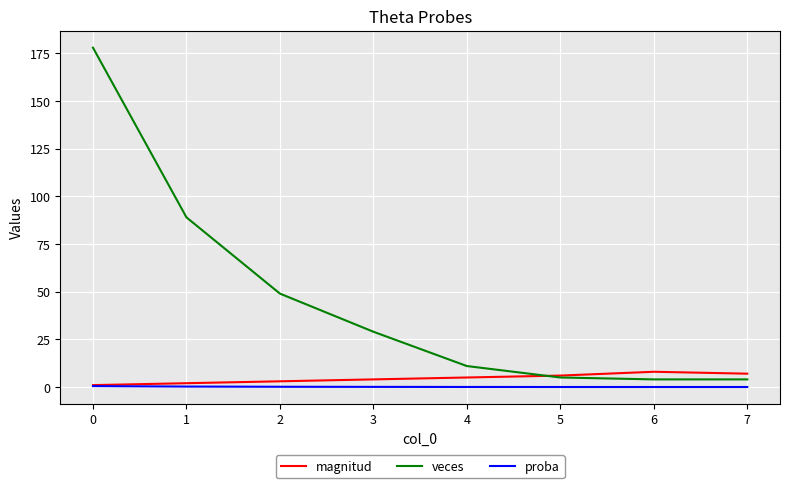

What is the greatest value displayed?

178.0